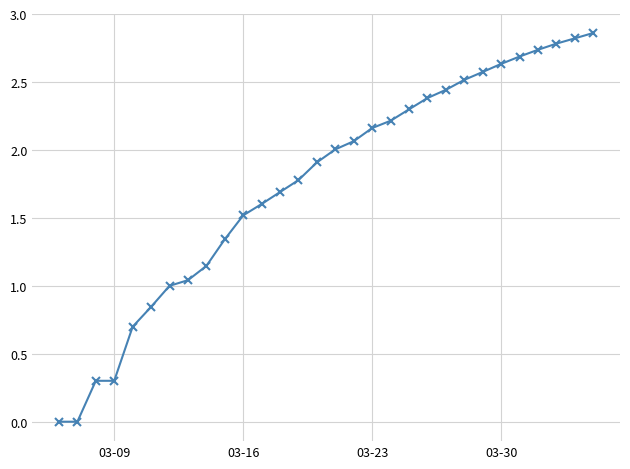

What is the difference between the second highest and minimum values?

2.8